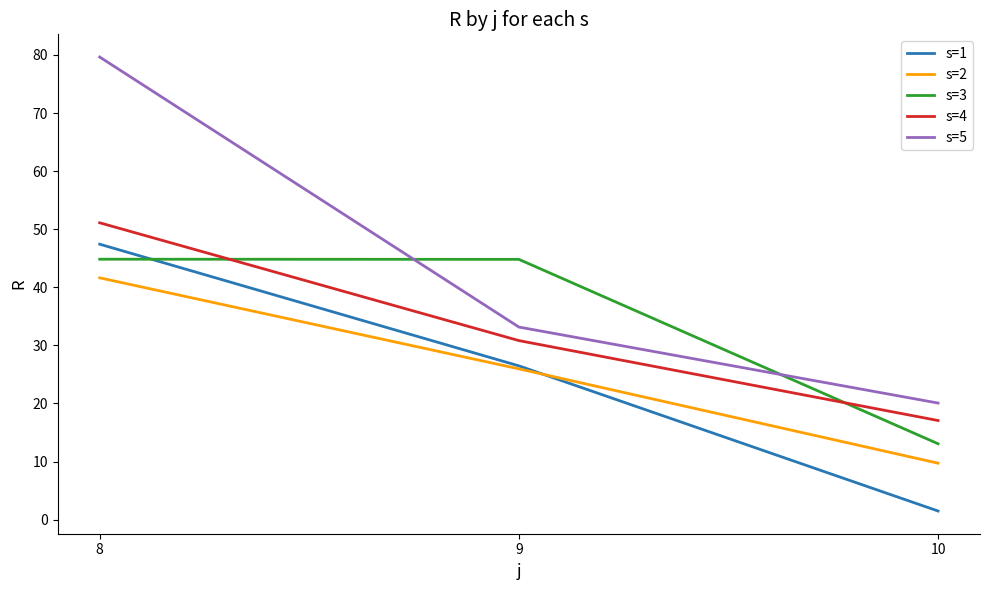

Does the chart display data point markers on the line(s)?

No